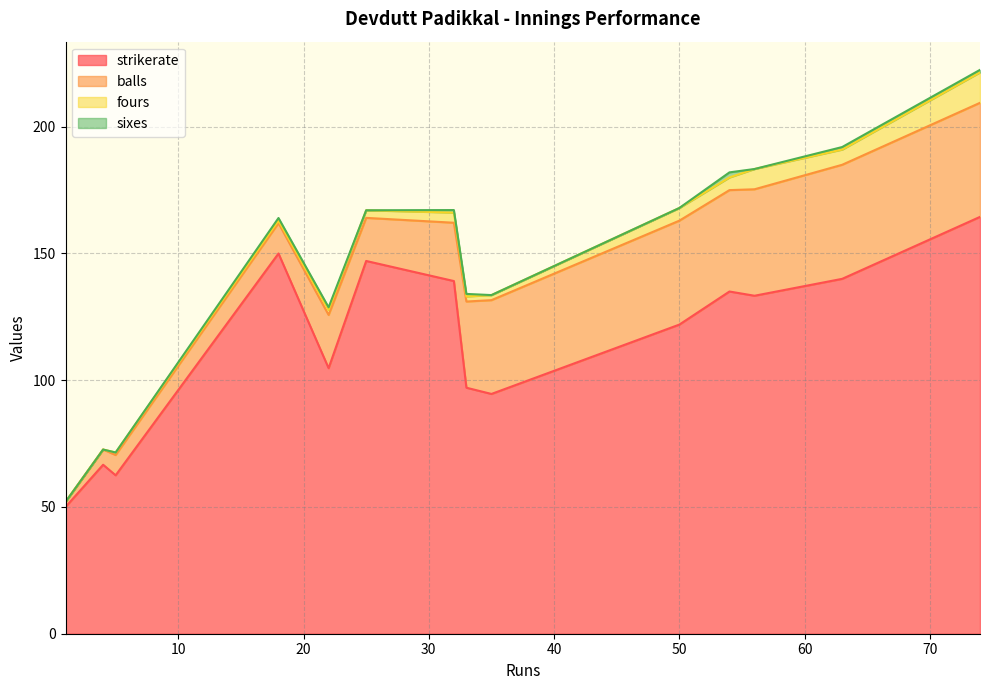

Is it true that balls equals 10.2 at 63?

False